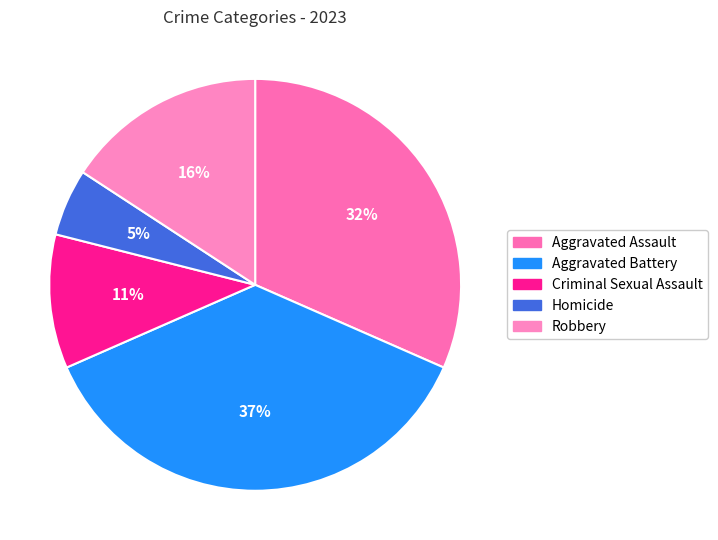

To the nearest percent, what percentage of the pie is Robbery?

16%